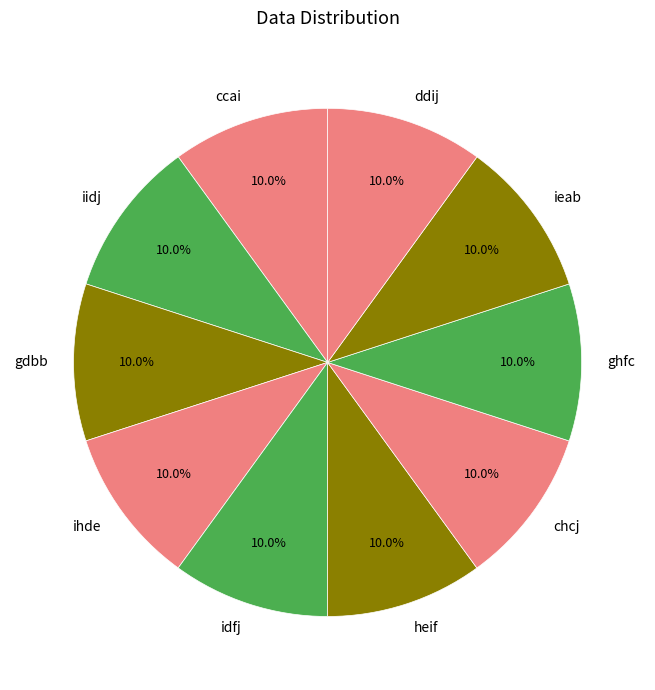

Approximately how many times larger is the value at iidj compared to chcj?

1.0